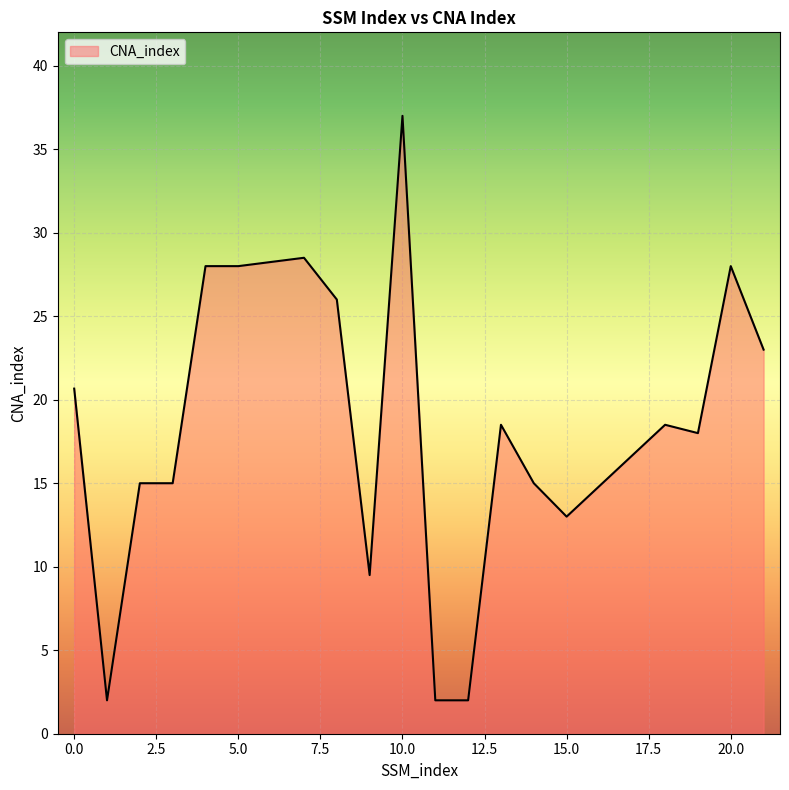

What is the maximum value shown in the chart?

37.0